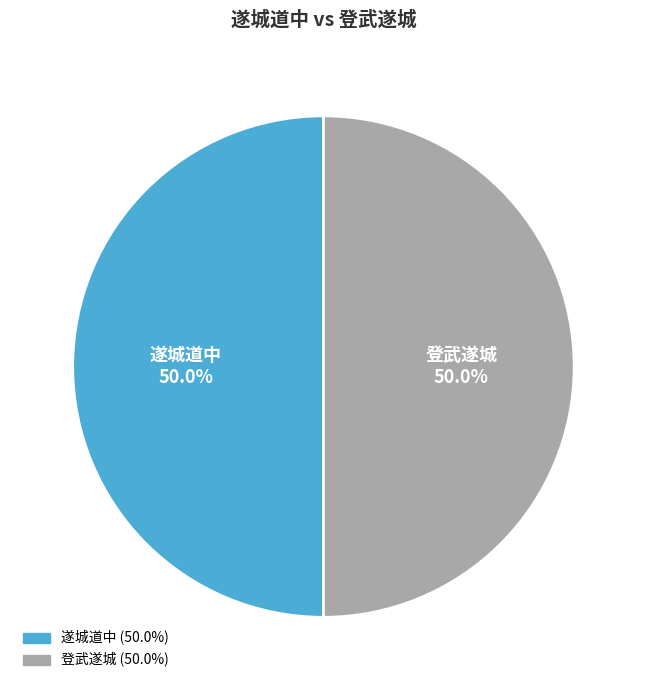

Count the number of slices in the pie.

2